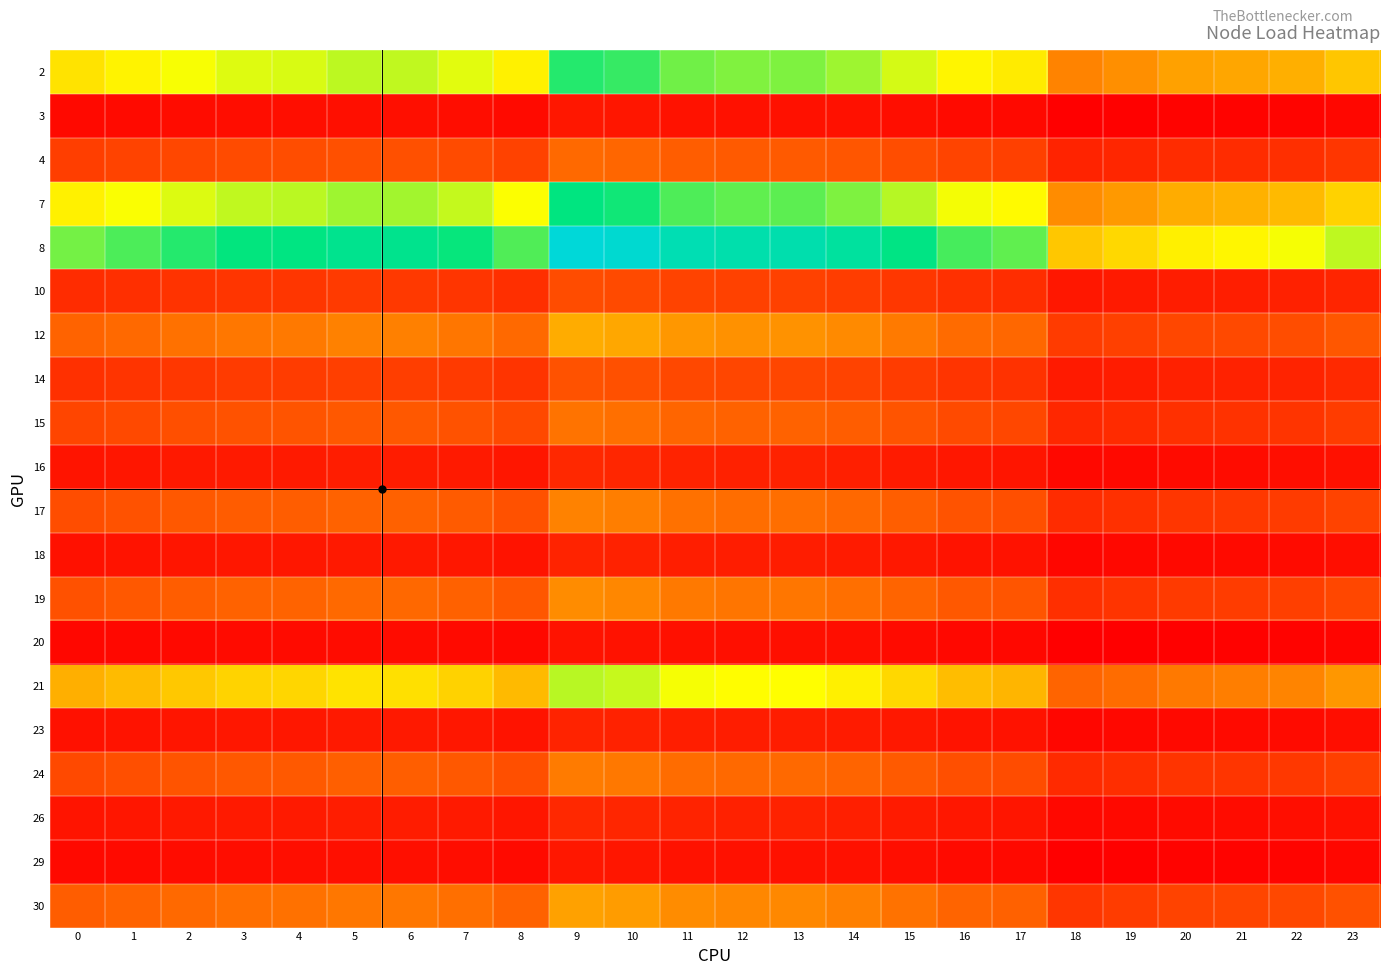

How many categories are shown in the chart?

24